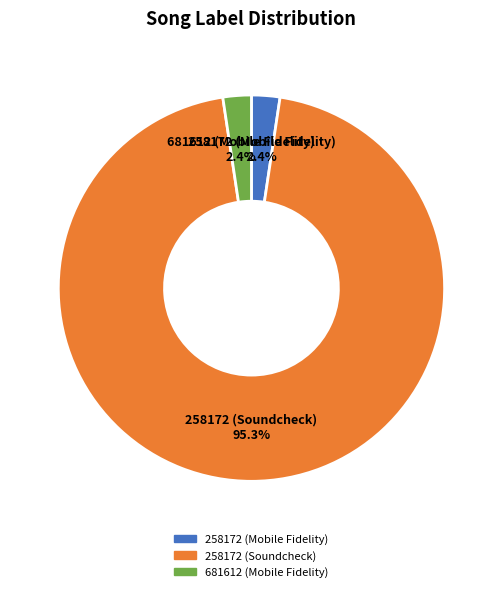

Does any single category account for the majority?

Yes